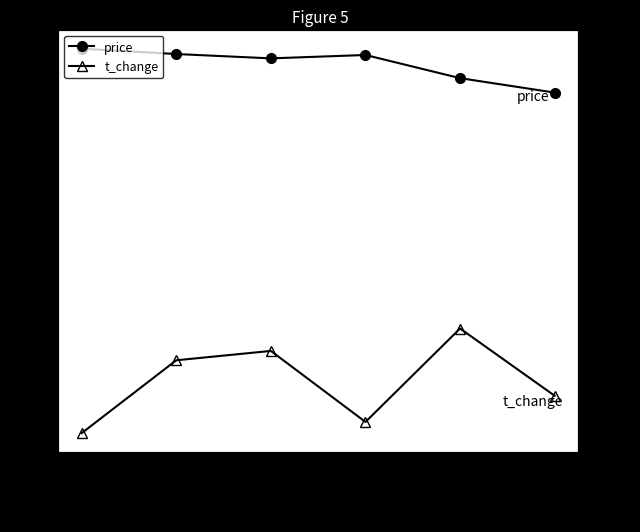

Between 2022-10-24 and 2022-10-28, which series saw the biggest shift?

price